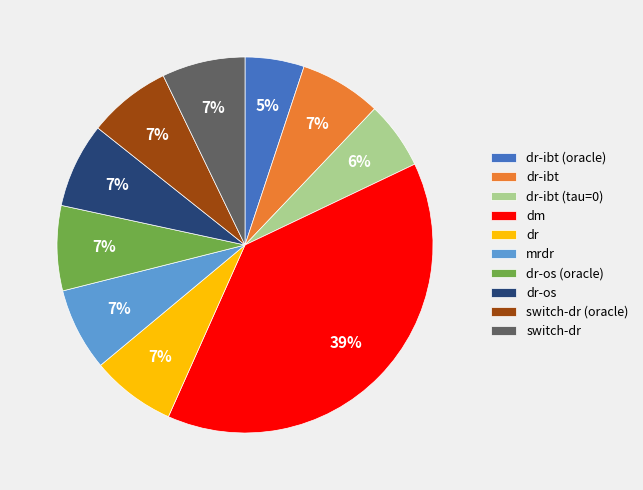

Which slice is the smallest?

dr-ibt (oracle)